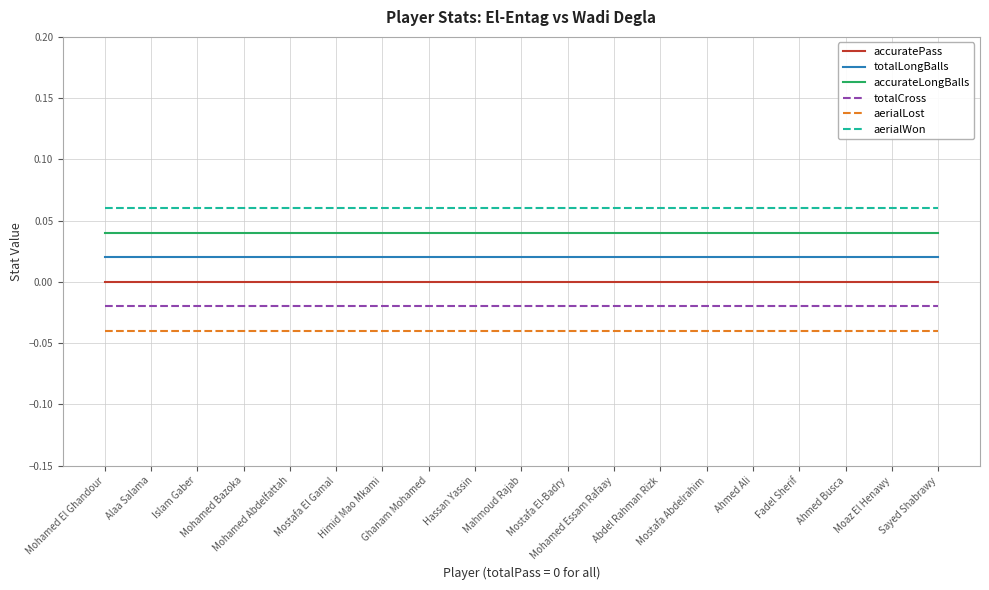

What are all the series names shown in the legend?

accuratePass, totalLongBalls, accurateLongBalls, totalCross, aerialLost, aerialWon